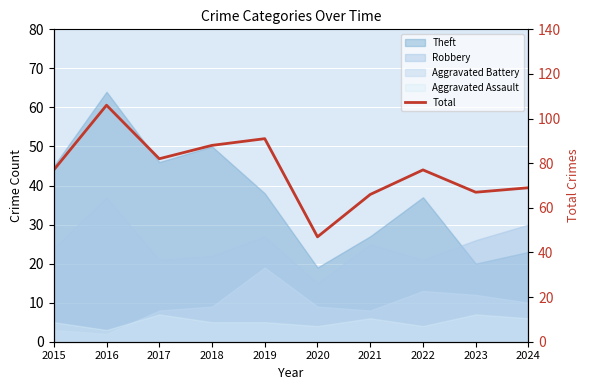

List the labels in order of value, smallest first.

2020, 2021, 2023, 2024, 2015, 2022, 2017, 2018, 2019, 2016